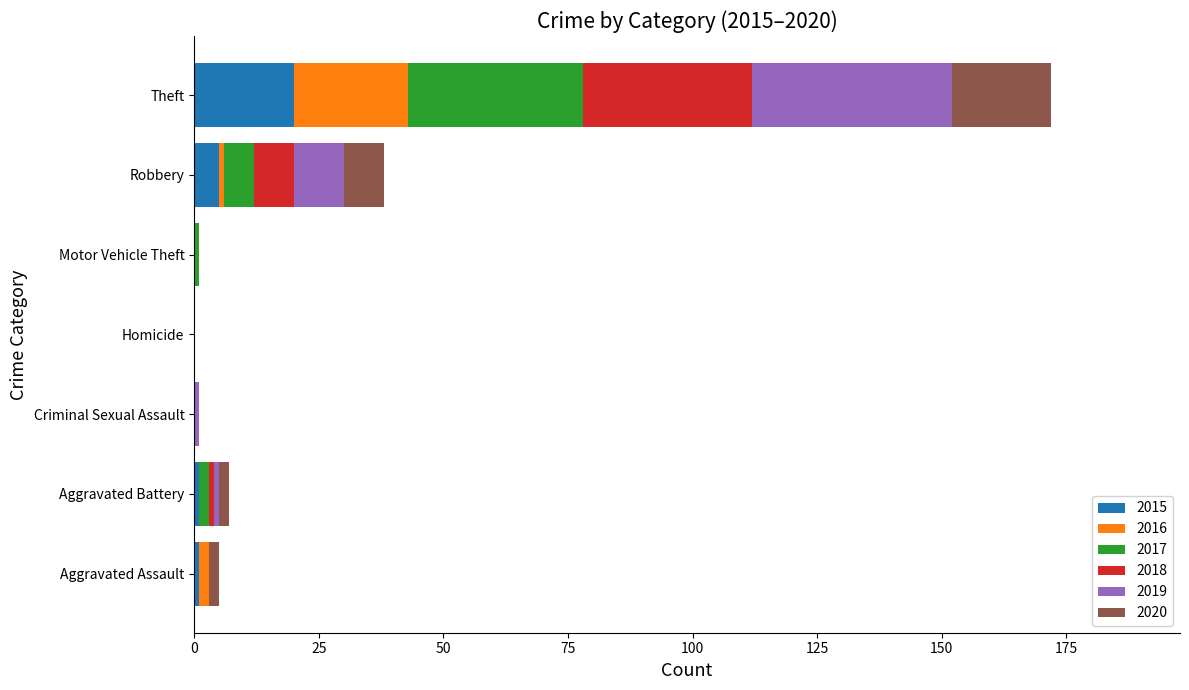

At which category is the sum across all series the highest?

Theft